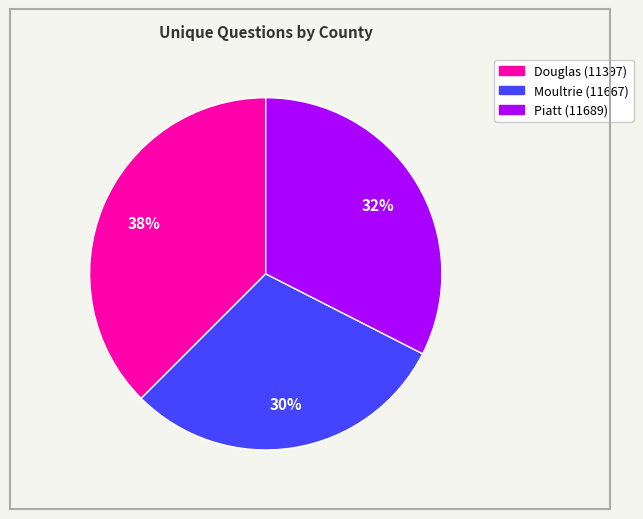

Is there a majority slice in this chart?

No